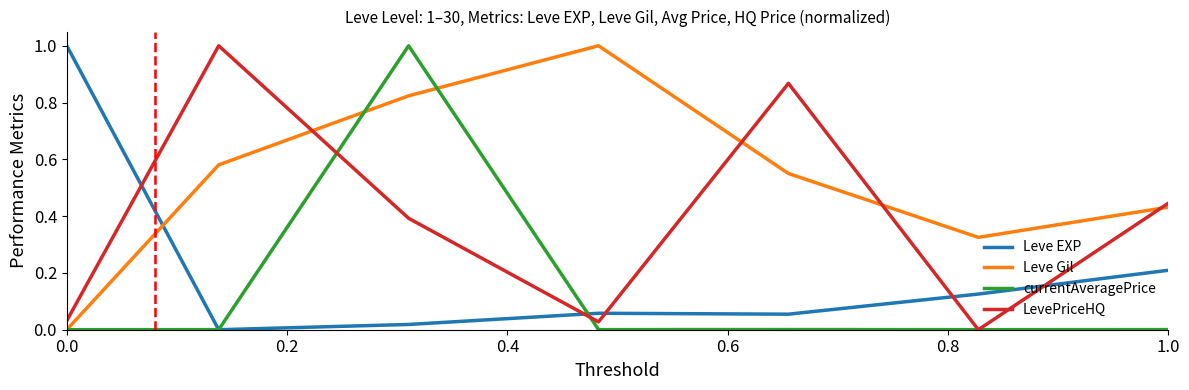

How many lines are shown in the chart?

4